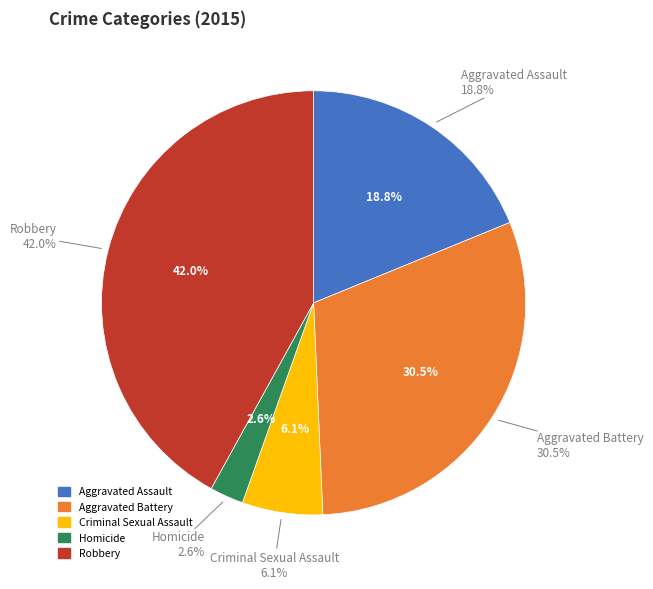

True or false: Aggravated Battery accounts for 19% of the total.

False